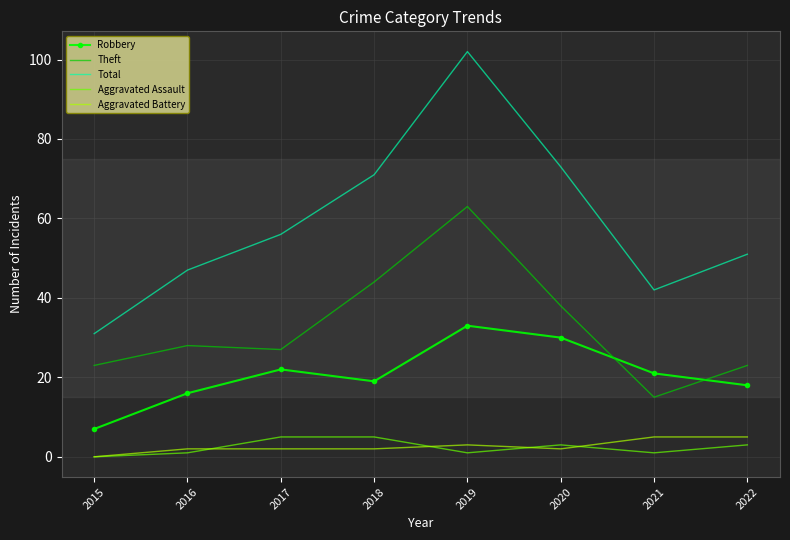

What is the spread (max minus min) of values at 2021?

41